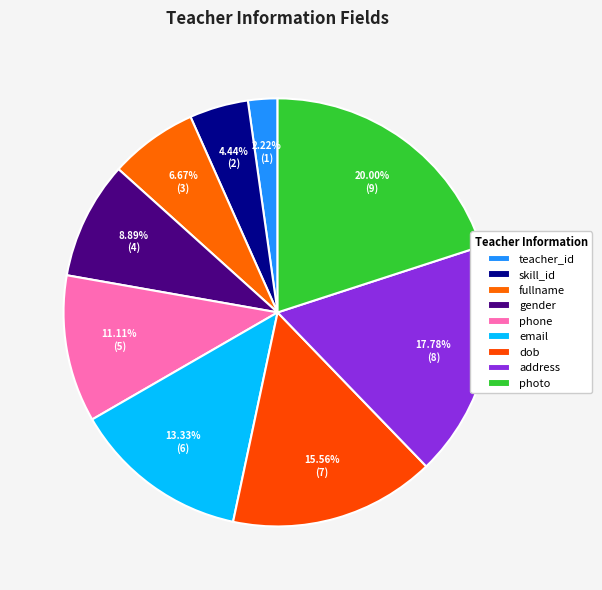

Rank the categories by value from lowest to highest.

teacher_id, skill_id, fullname, gender, phone, email, dob, address, photo